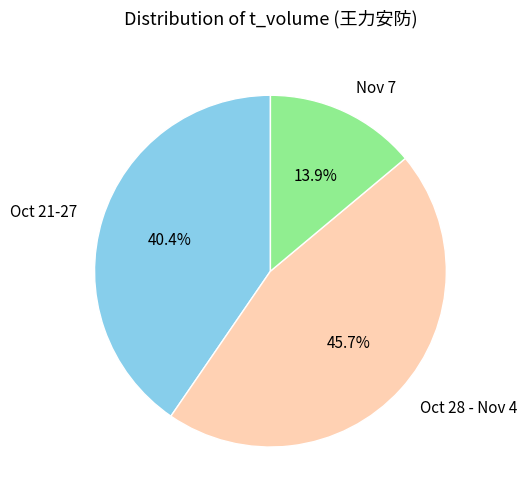

Is there any slice that represents more than half of the pie?

No